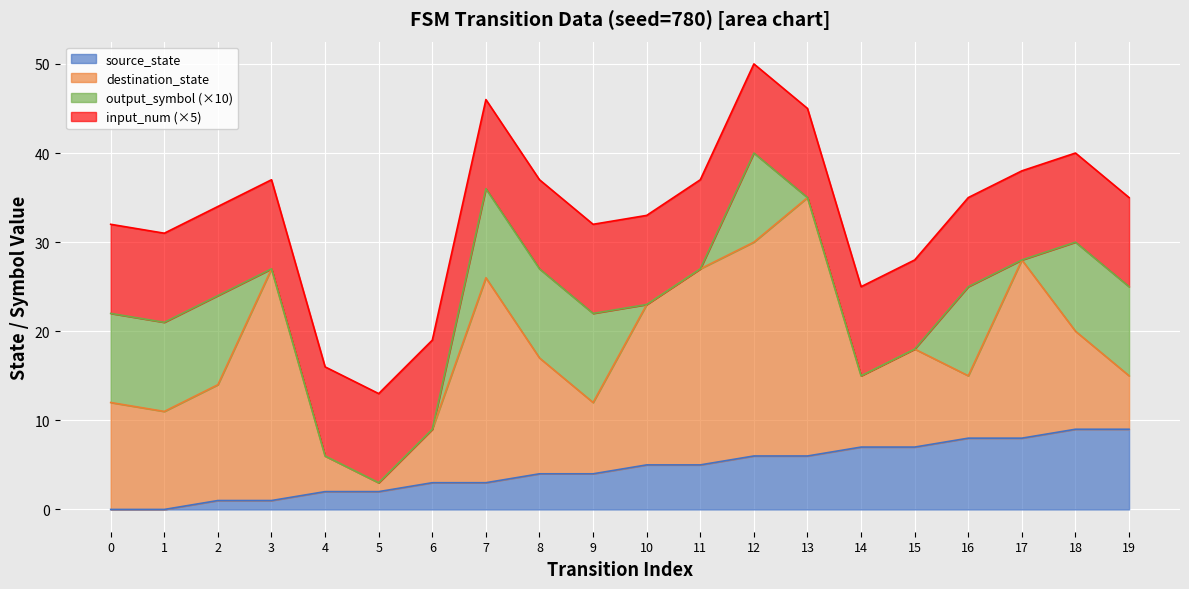

How many lines are shown in the chart?

4